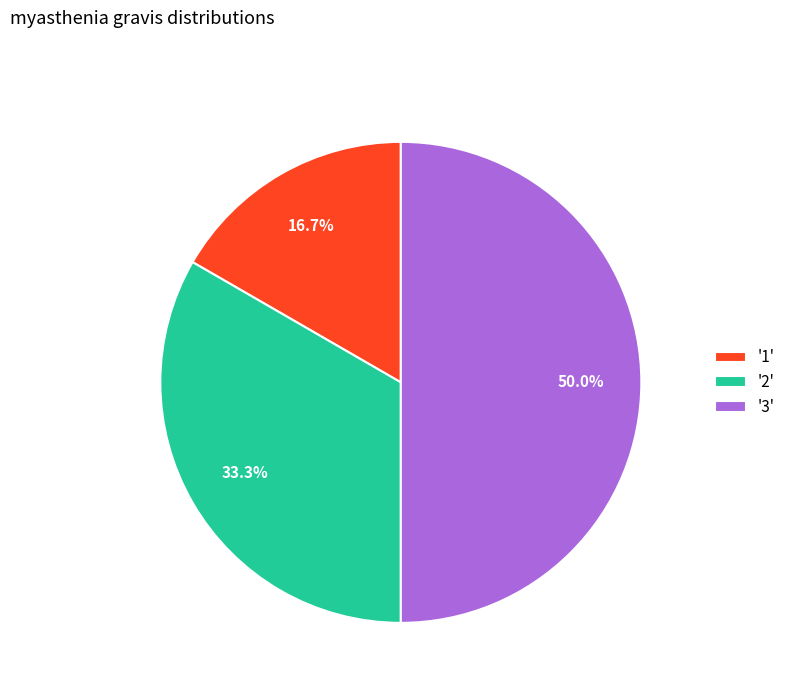

Between '1' and '2', which is larger?

'2'